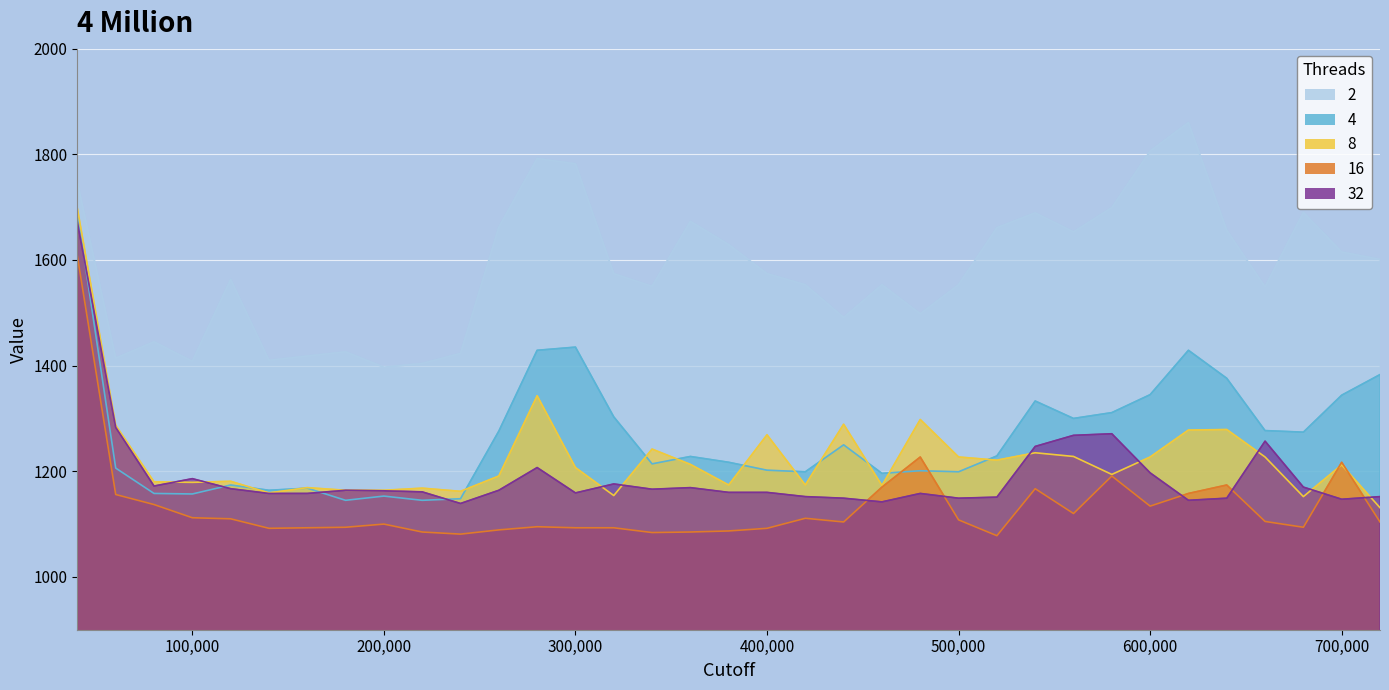

What is the difference between the 32 values at 120000 and 500000?

18